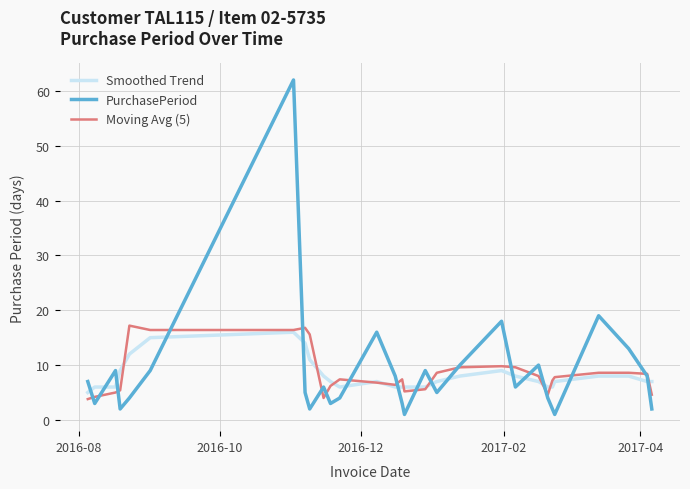

What is the maximum value shown in the chart?

62.0